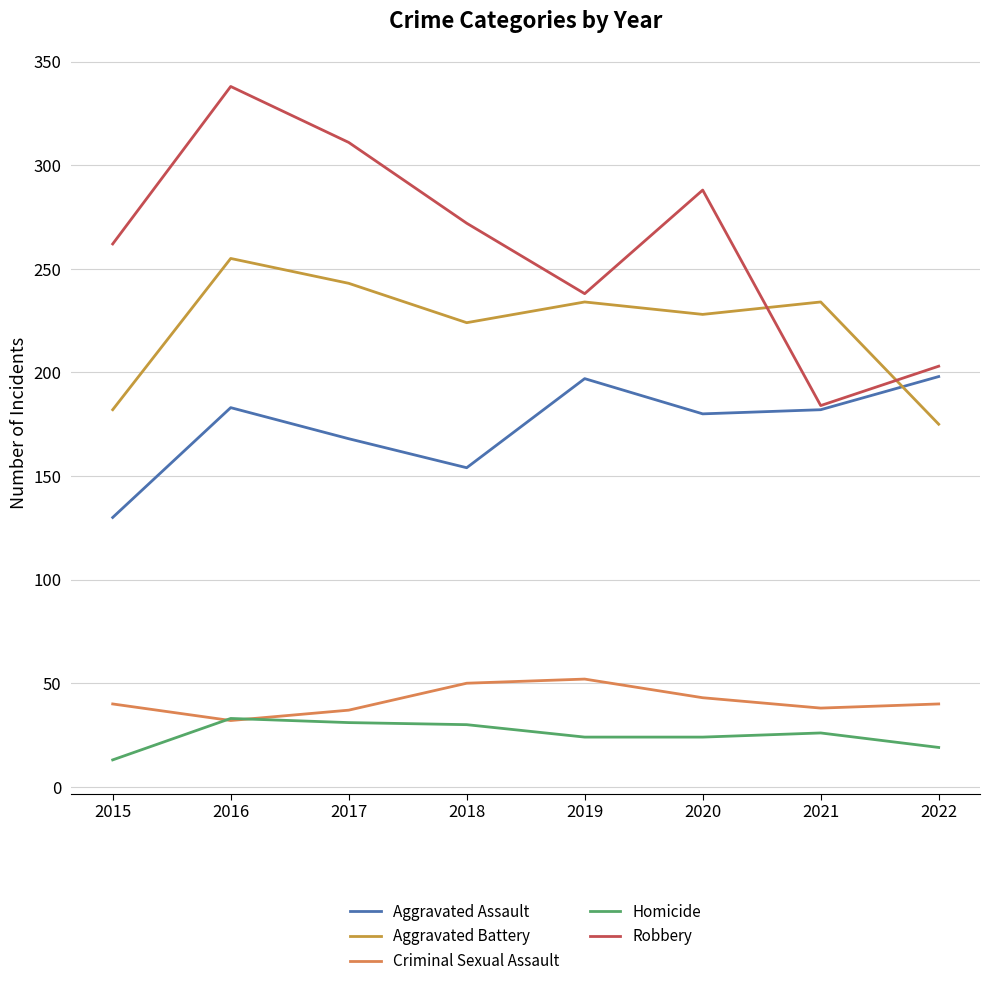

Where does the Homicide series first go above 26?

2016